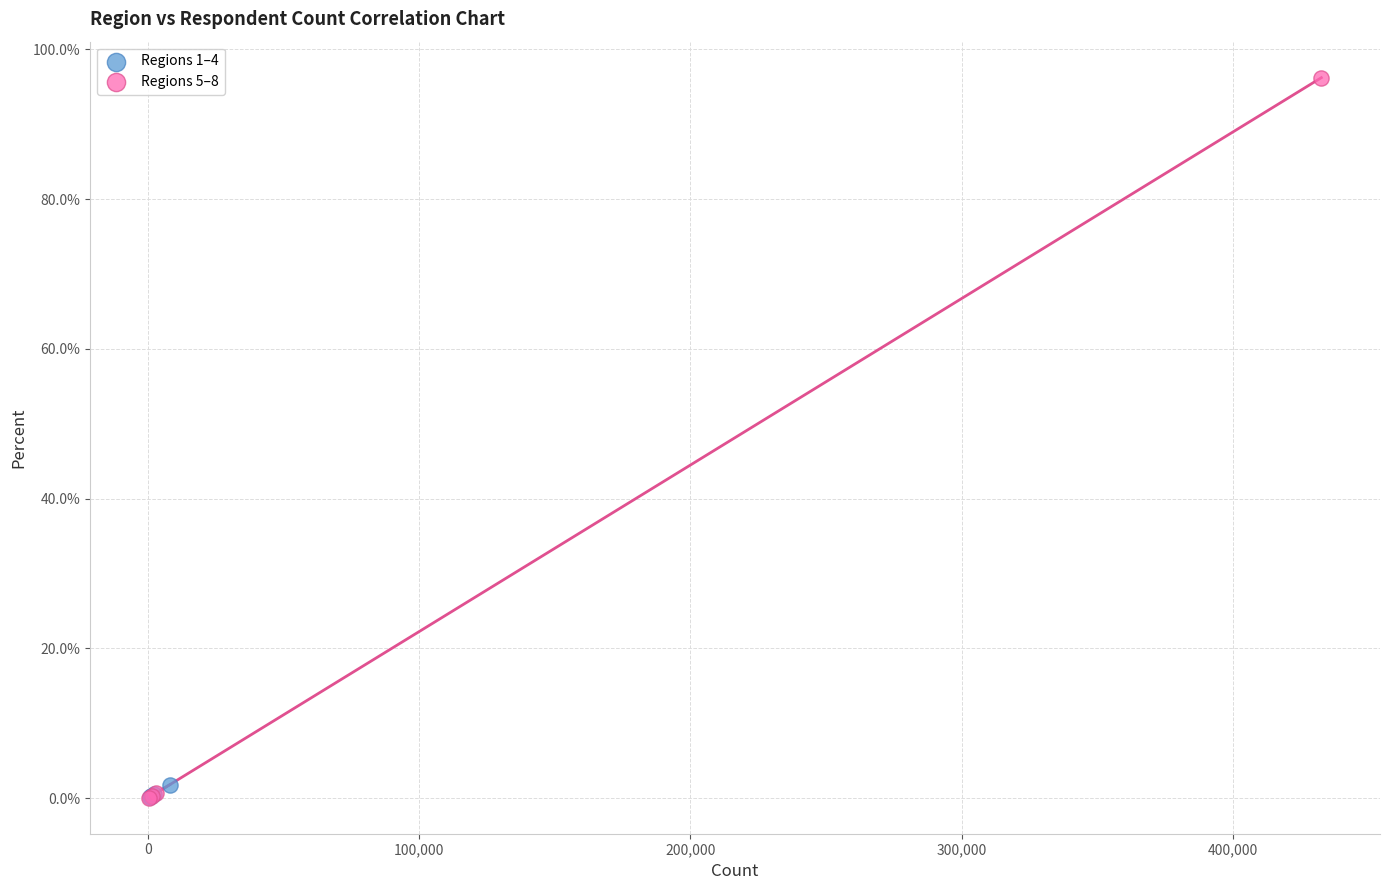

Which series has the widest spread of Y values?

Regions 5–8